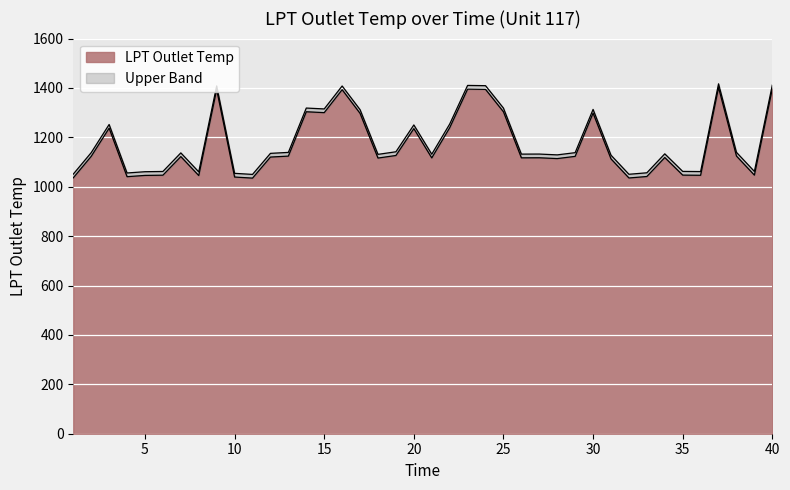

What value does the data have at 7?

1122.2